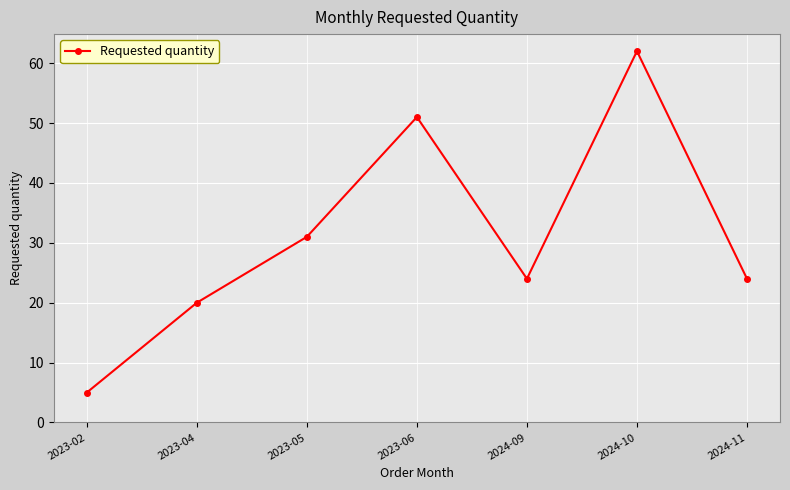

Is it true that the value at 2023-05 is 31?

True